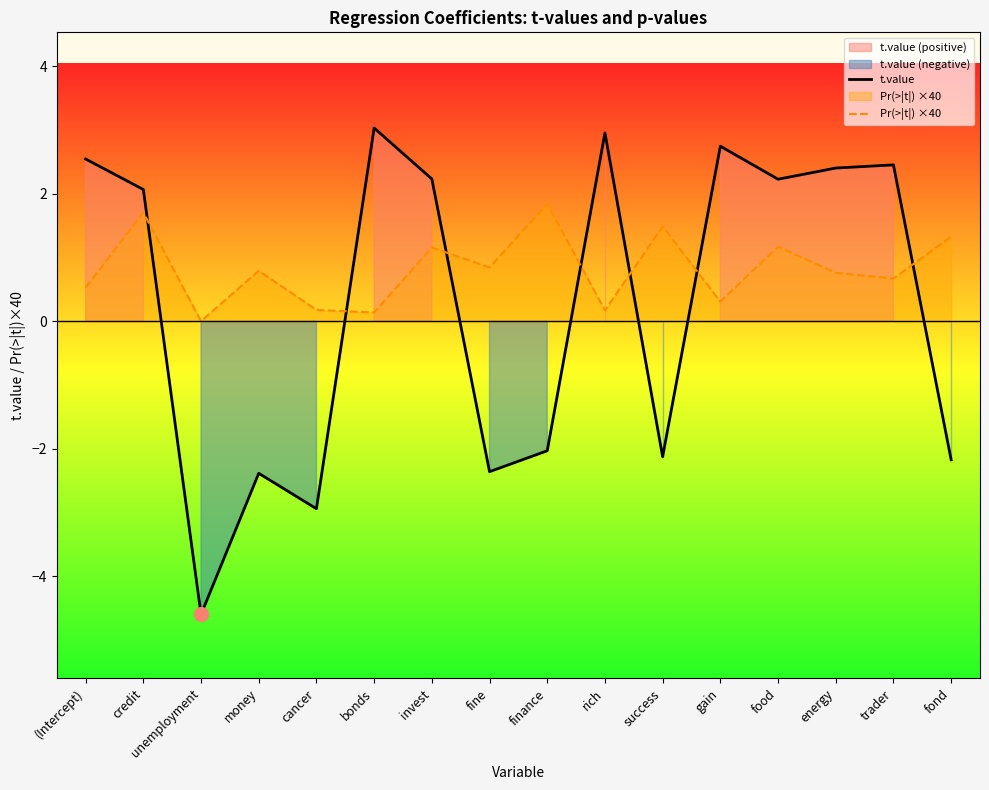

Reading left to right, what are all the values shown in this chart?

t.value: 2.5	2.1	-4.6	-2.4	-2.9	3.0	2.2	-2.4	-2.0	3.0	-2.1	2.7	2.2	2.4	2.5	-2.2
Pr(>|t|) ×40: 0.5	1.7	0.0	0.8	0.2	0.1	1.2	0.8	1.8	0.2	1.5	0.3	1.2	0.8	0.7	1.3